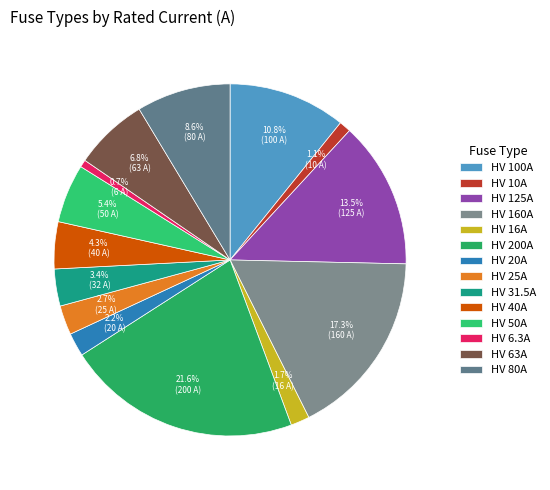

How many slices are in this pie chart?

14